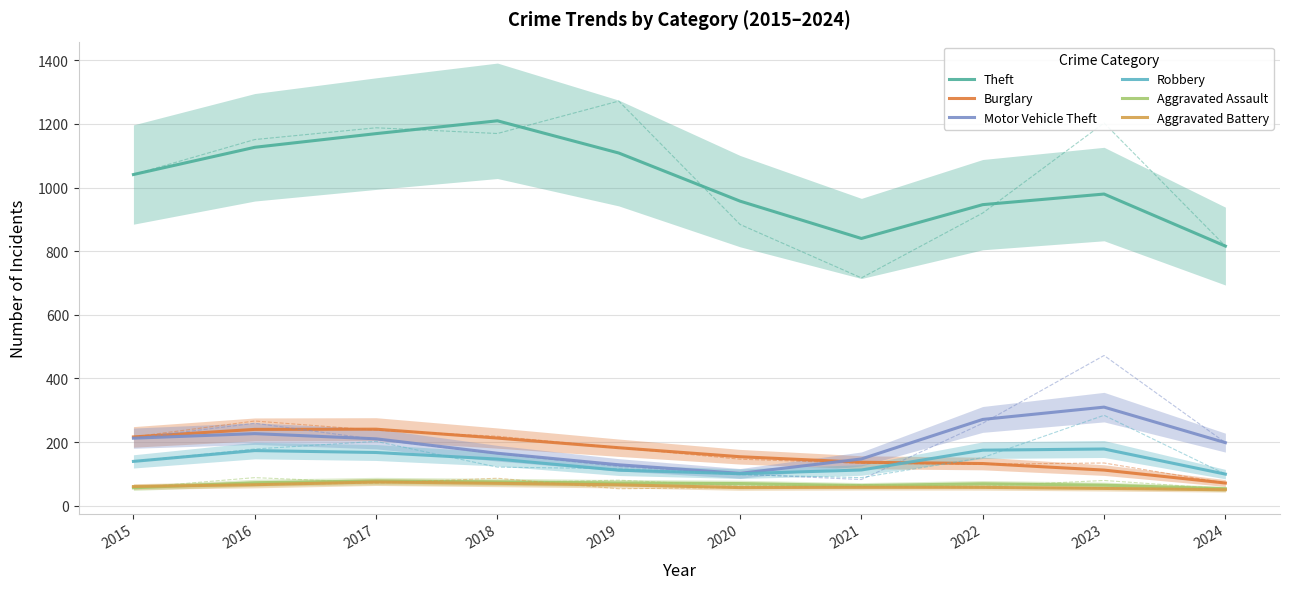

Reading left to right, list all the values displayed in this chart.

Theft: 2015=1041.0	2016=1126.7	2017=1169.7	2018=1210.0	2019=1108.7	2020=957.3	2021=840.0	2022=946.3	2023=979.7	2024=816.0
Burglary: 2015=216.0	2016=239.7	2017=240.3	2018=212.3	2019=182.0	2020=153.7	2021=136.3	2022=132.3	2023=111.7	2024=71.0
Motor Vehicle Theft: 2015=212.0	2016=226.3	2017=210.0	2018=164.7	2019=128.3	2020=101.3	2021=146.7	2022=271.0	2023=309.7	2024=198.0
Robbery: 2015=139.0	2016=173.0	2017=167.0	2018=146.3	2019=111.3	2020=100.3	2021=112.0	2022=174.3	2023=178.0	2024=99.0
Aggravated Assault: 2015=56.0	2016=72.0	2017=77.3	2018=74.7	2019=71.3	2020=69.3	2021=63.0	2022=68.7	2023=64.3	2024=53.0
Aggravated Battery: 2015=60.0	2016=65.7	2017=74.3	2018=70.0	2019=65.3	2020=56.7	2021=57.7	2022=57.3	2023=54.0	2024=50.0